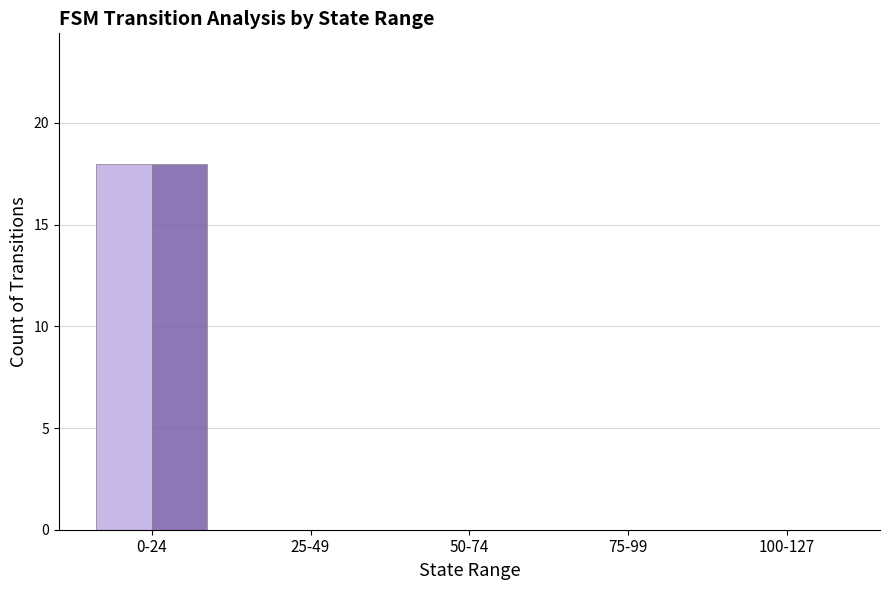

What is the maximum value shown in the chart?

18